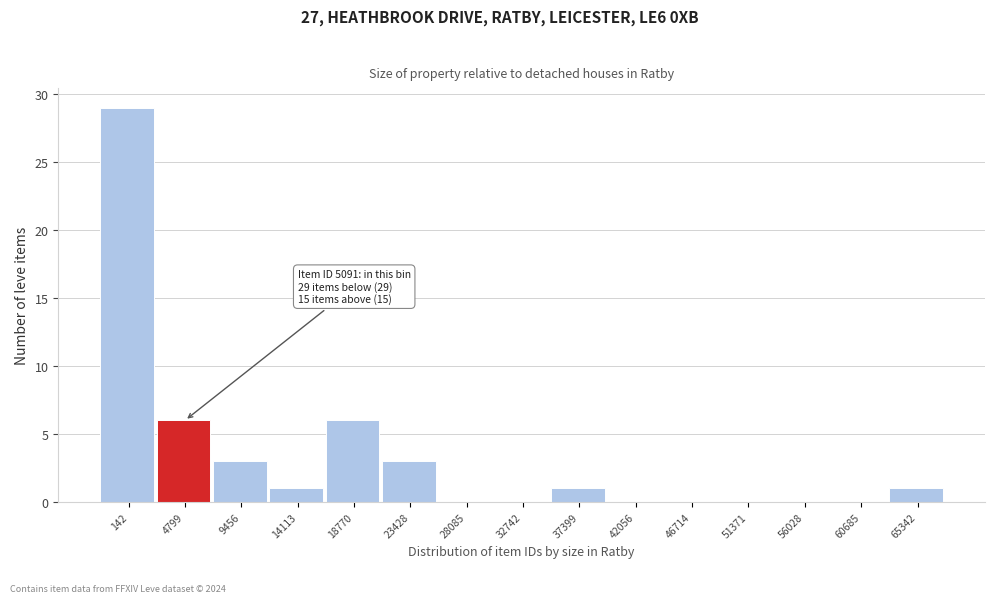

Reading left to right, extract all data points from this chart.

142=29	4799=6	9456=3	14113=1	18770=6	23428=3	28085=0	32742=0	37399=1	42056=0	46714=0	51371=0	56028=0	60685=0	65342=1